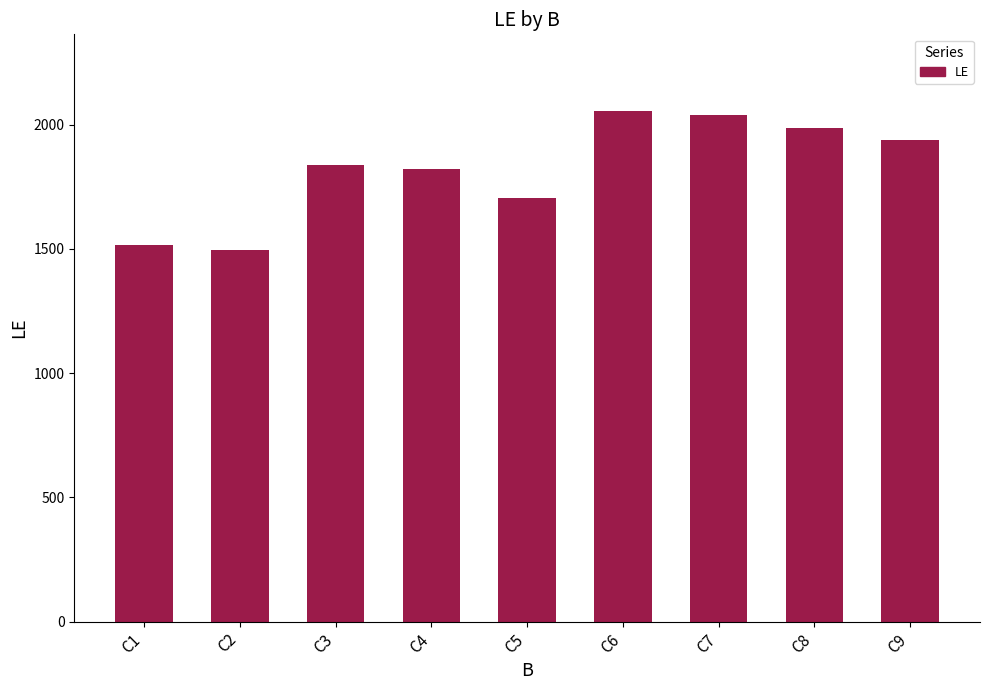

What is the smallest value displayed?

1495